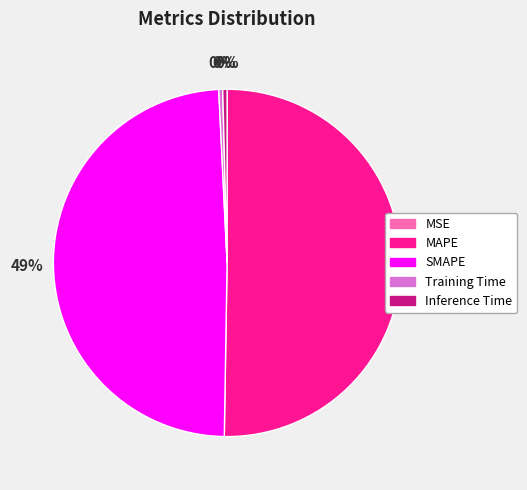

True or false: MAPE accounts for 50% of the total.

True